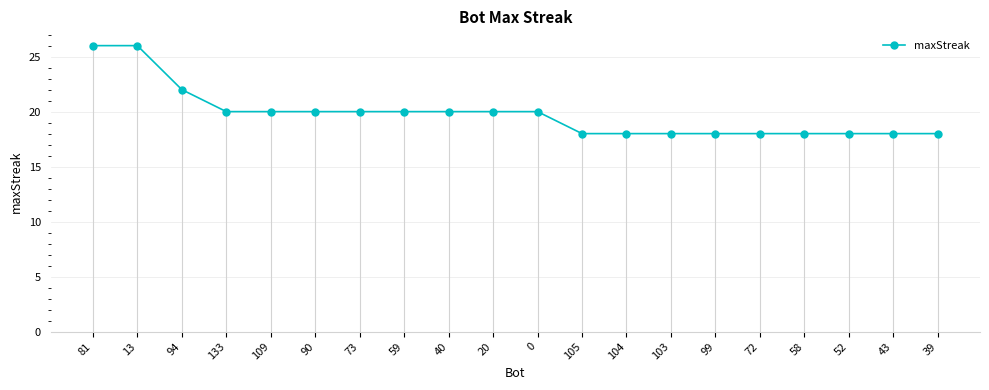

What is the difference between the values at 43 and 90?

2